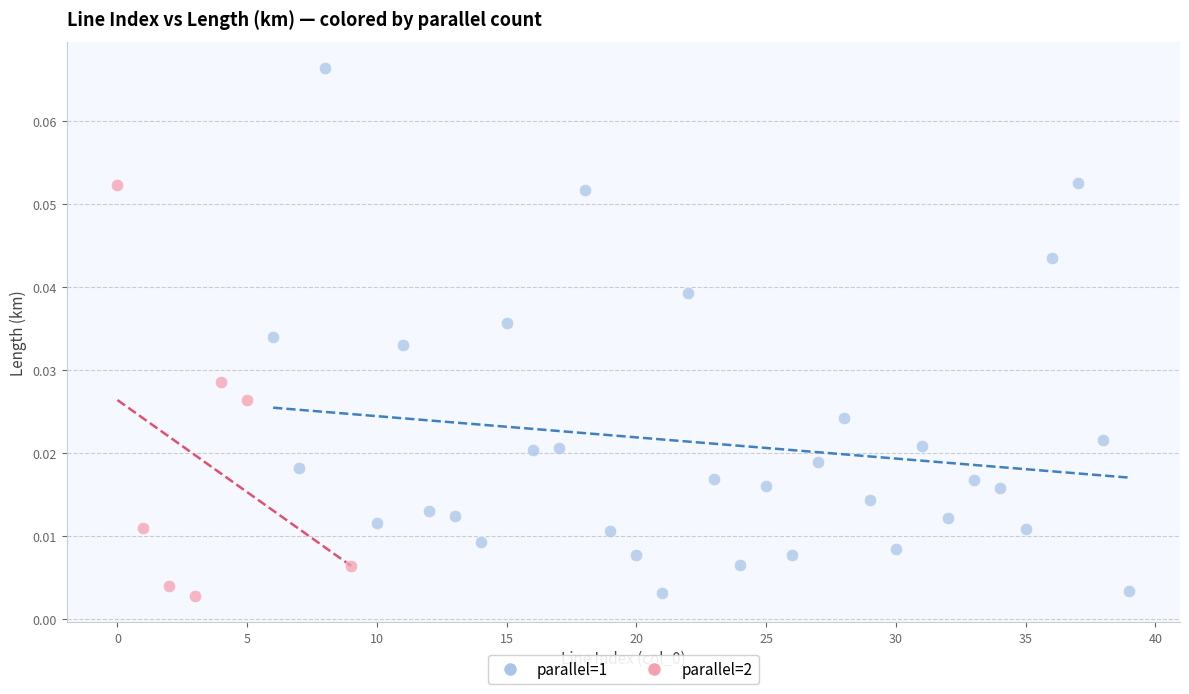

Which series contains the highest Y value?

parallel=1